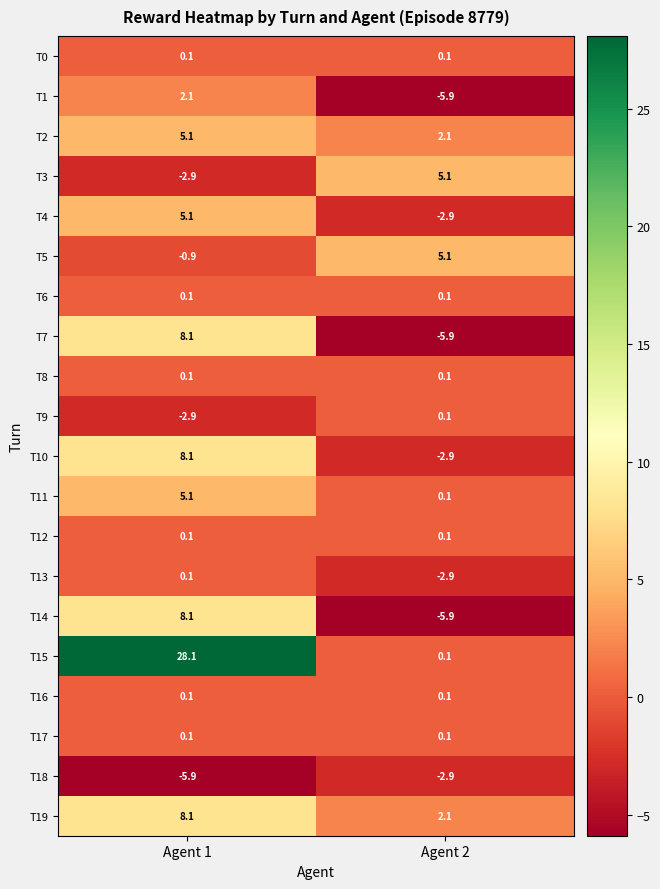

At which category is the sum across all series the highest?

Agent 1